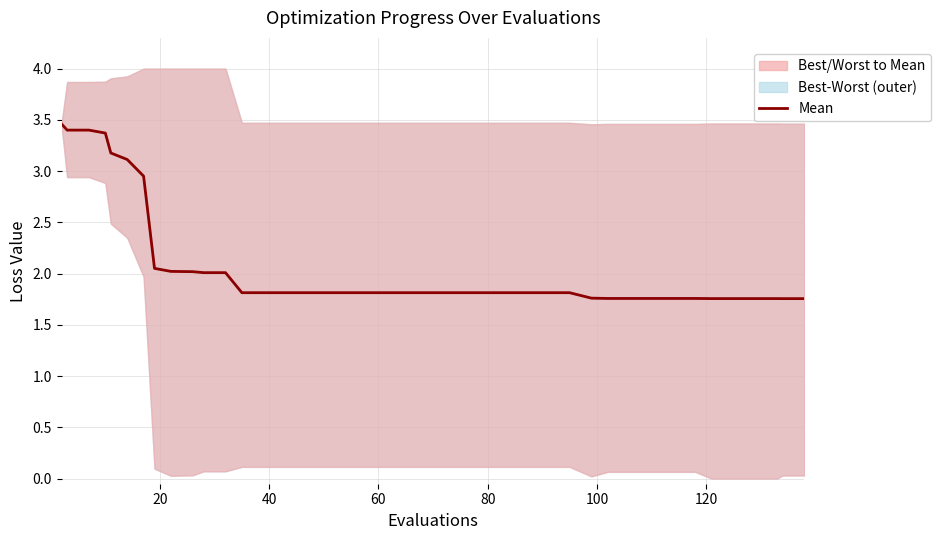

Reading right to left, transcribe all the data shown in this chart.

1.8	1.8	1.8	1.8	1.8	1.8	1.8	1.8	1.8	1.8	1.8	1.8	1.8	1.8	1.8	1.8	1.8	1.8	1.8	1.8	1.8	1.8	1.8	1.8	1.8	1.8	1.8	1.8	2.0	2.0	2.0	2.0	2.1	3.0	3.1	3.2	3.4	3.4	3.4	3.5